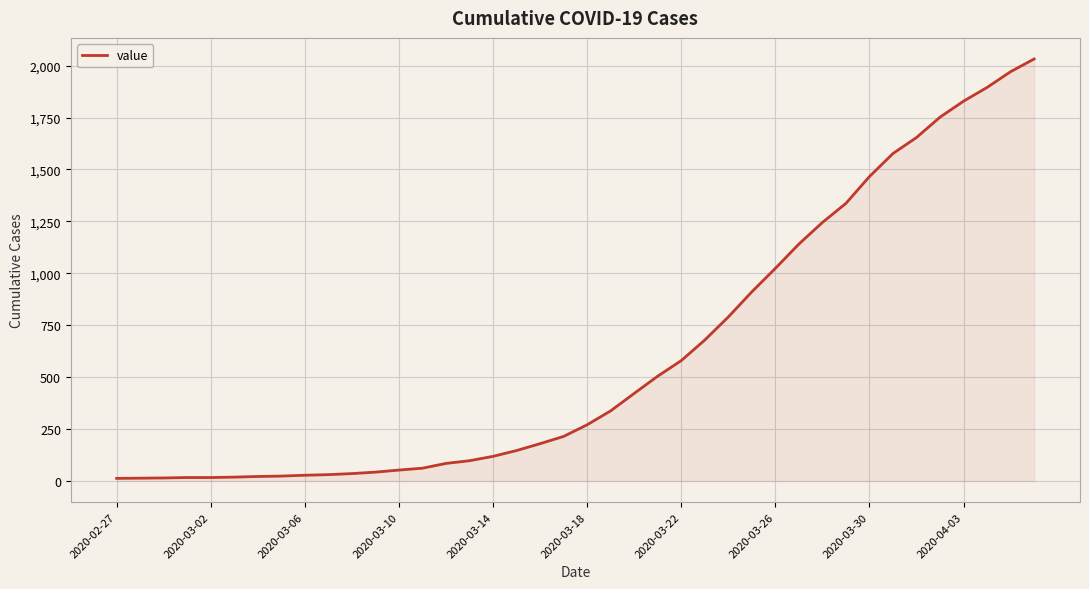

How many series are shown in this chart?

1